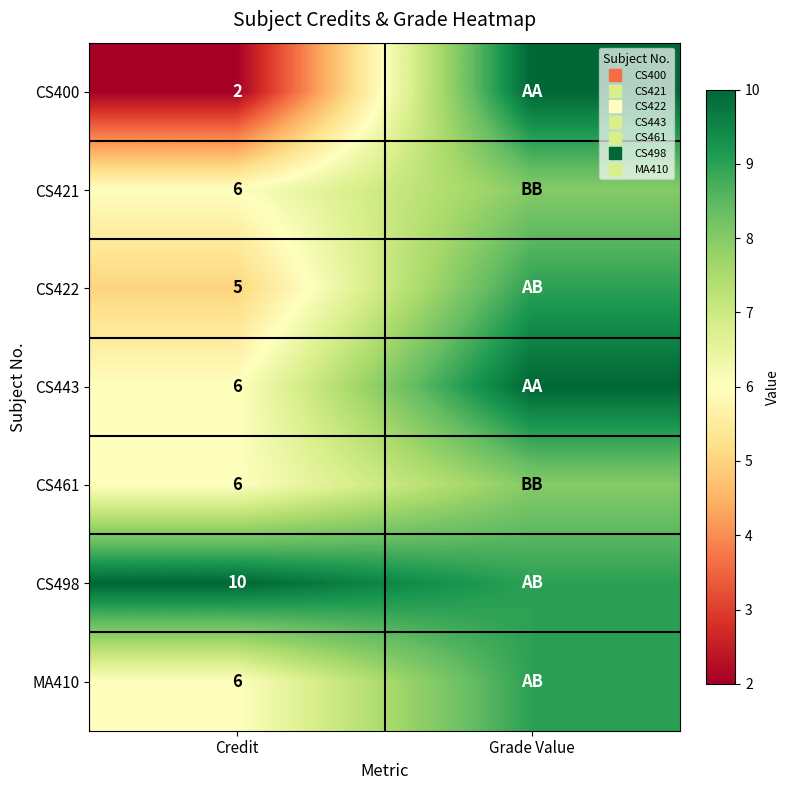

What is the difference between the maximum and minimum values in the CS461 series?

2